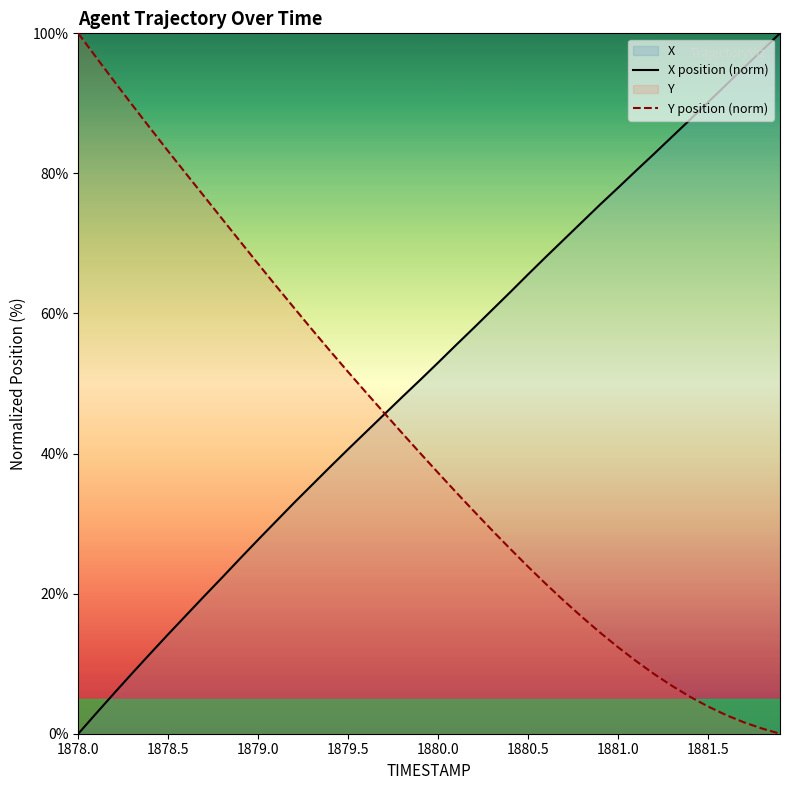

What is the value of the Y position (norm) point at the 10th from the left?

70.3